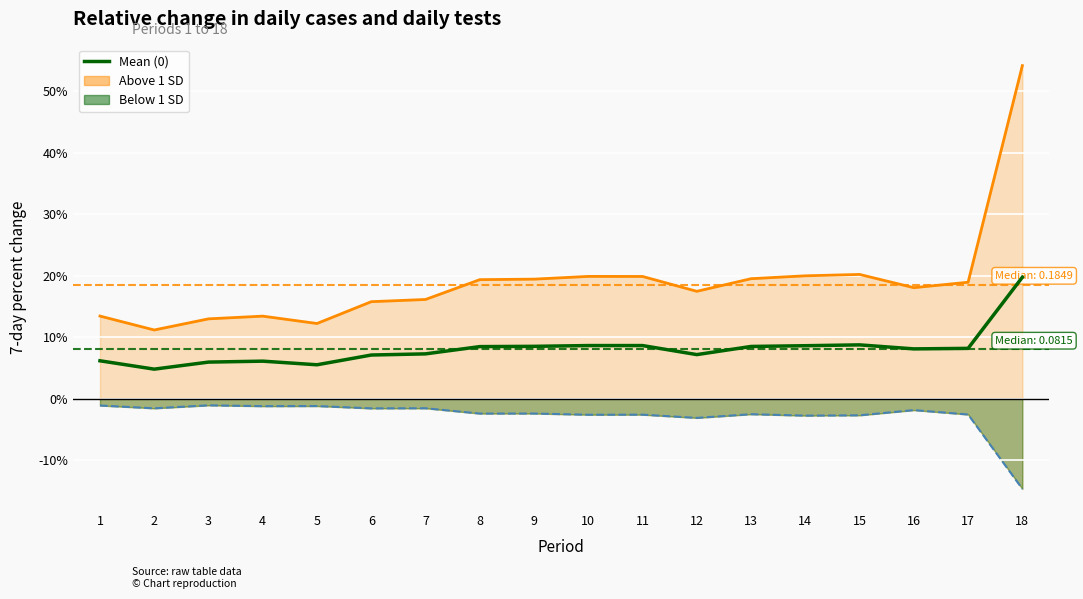

Which label corresponds to the smallest value in the chart?

18